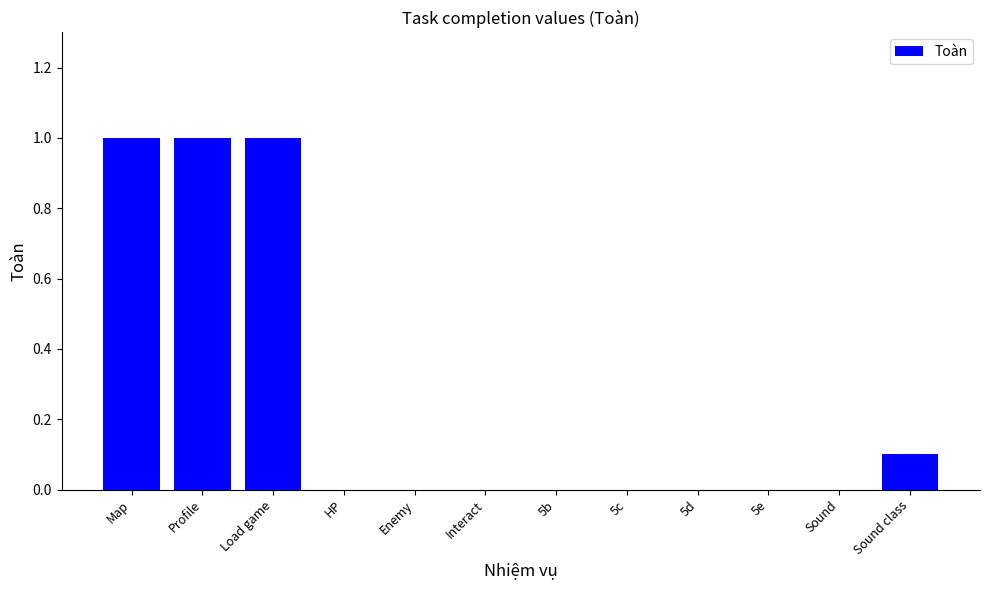

Between Load game and 5e, which is larger?

Load game